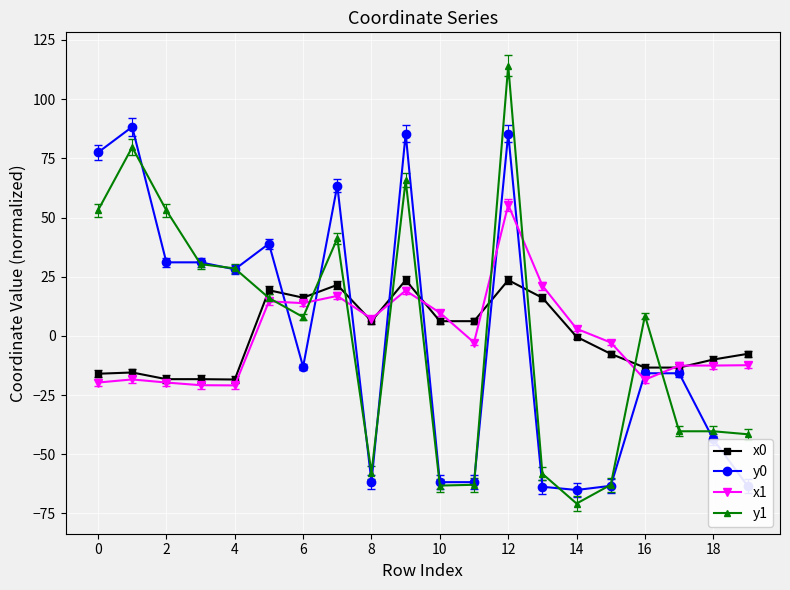

List the series in order of their peak value, highest first.

y1, y0, x1, x0